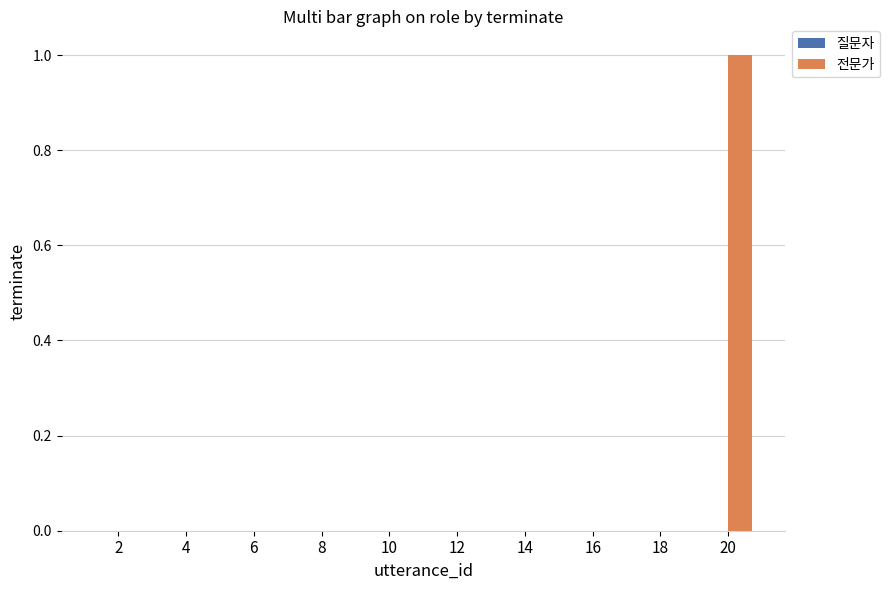

Reading right to left, extract all data points from this chart.

20=1	18=0	16=0	14=0	12=0	10=0	8=0	6=0	4=0	2=0